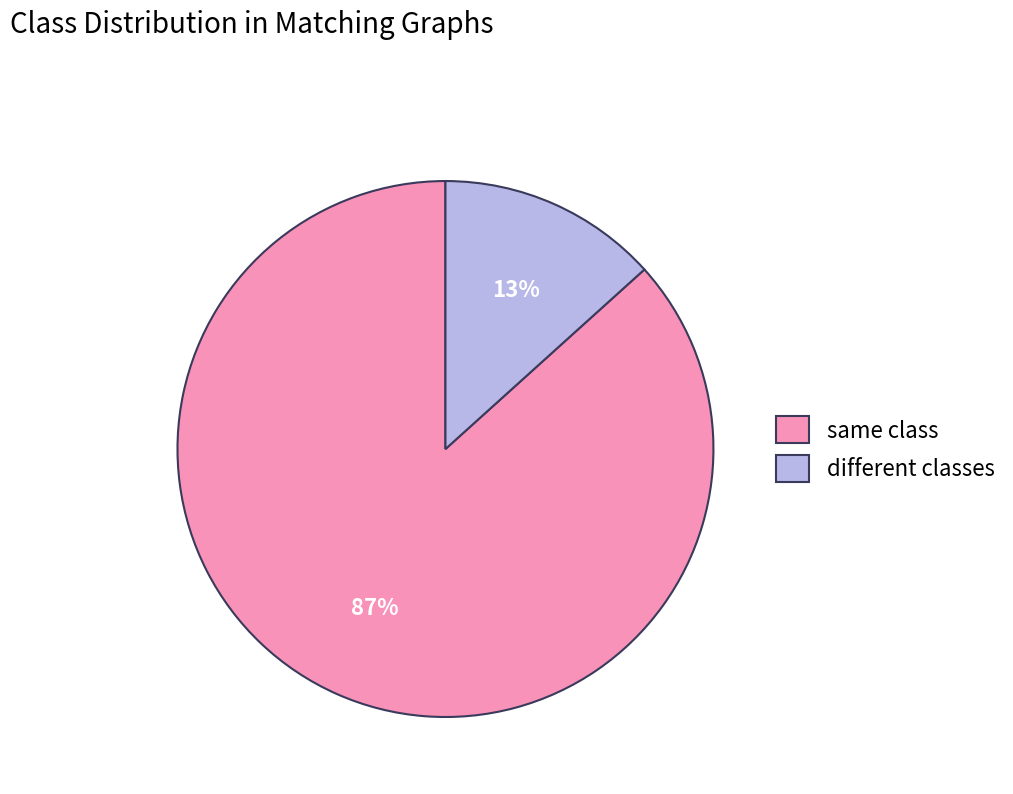

What is the largest slice in the pie chart?

same class